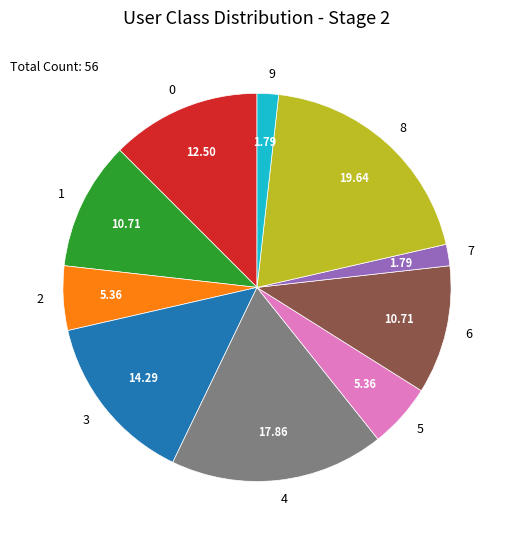

What is the ratio of the value at 3 to the value at 7?

8.0